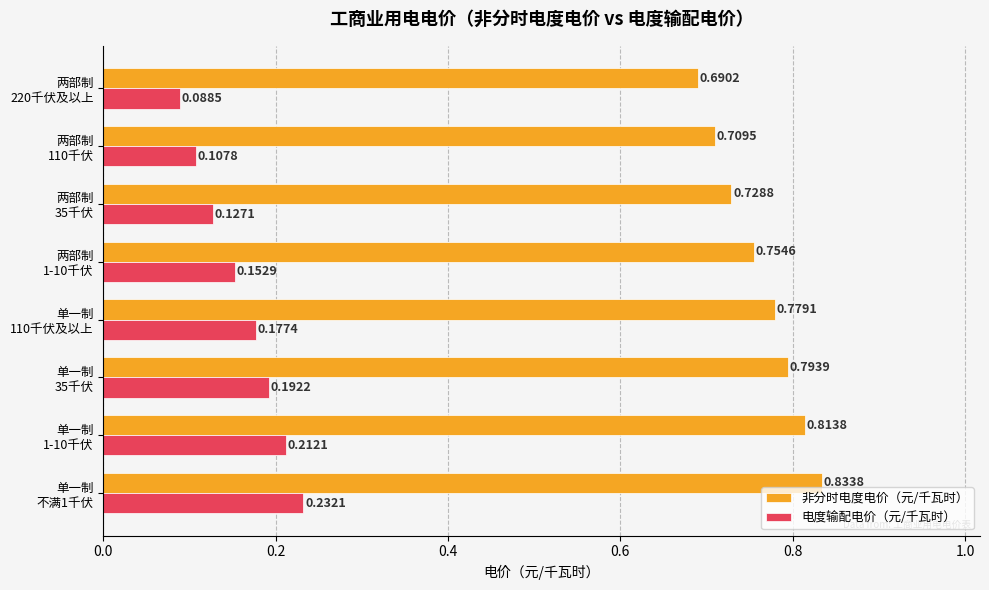

Which series has the largest total across all categories?

非分时电度电价（元/千瓦时）